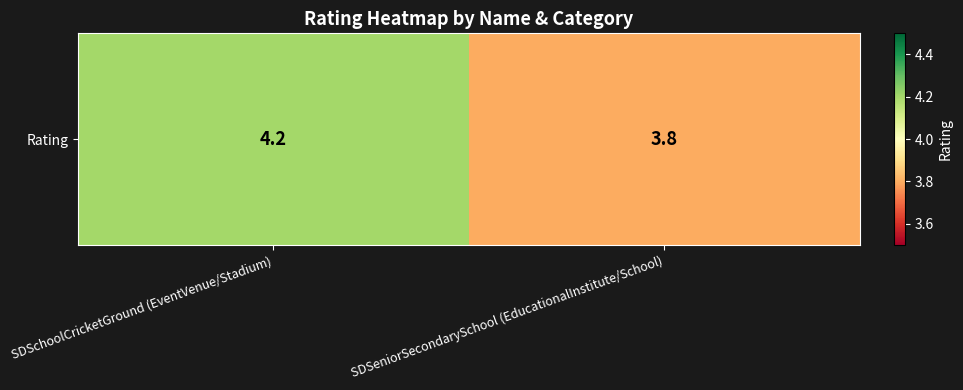

Reading right to left, extract all data points from this chart.

SDSeniorSecondarySchool (EducationalInstitute/School)=3.8	SDSchoolCricketGround (EventVenue/Stadium)=4.2